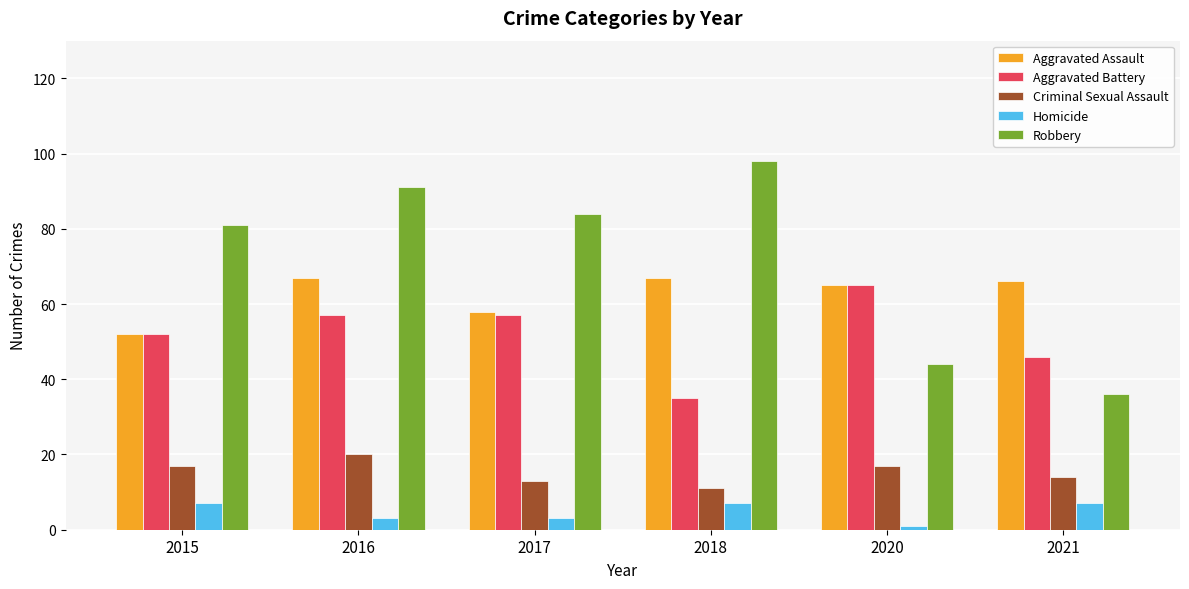

Which series changed the most between 2016 and 2020?

Robbery